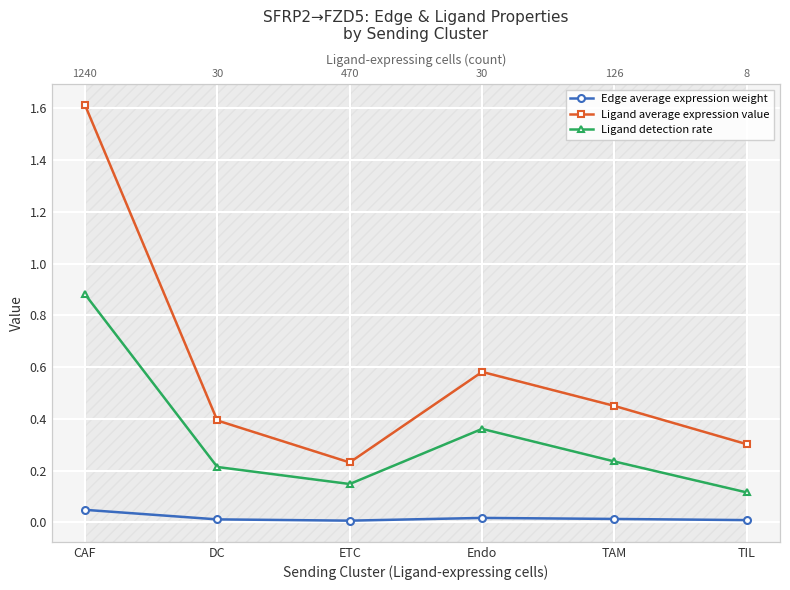

True or false: Ligand average expression value has more than 1 points higher than both neighbors.

False